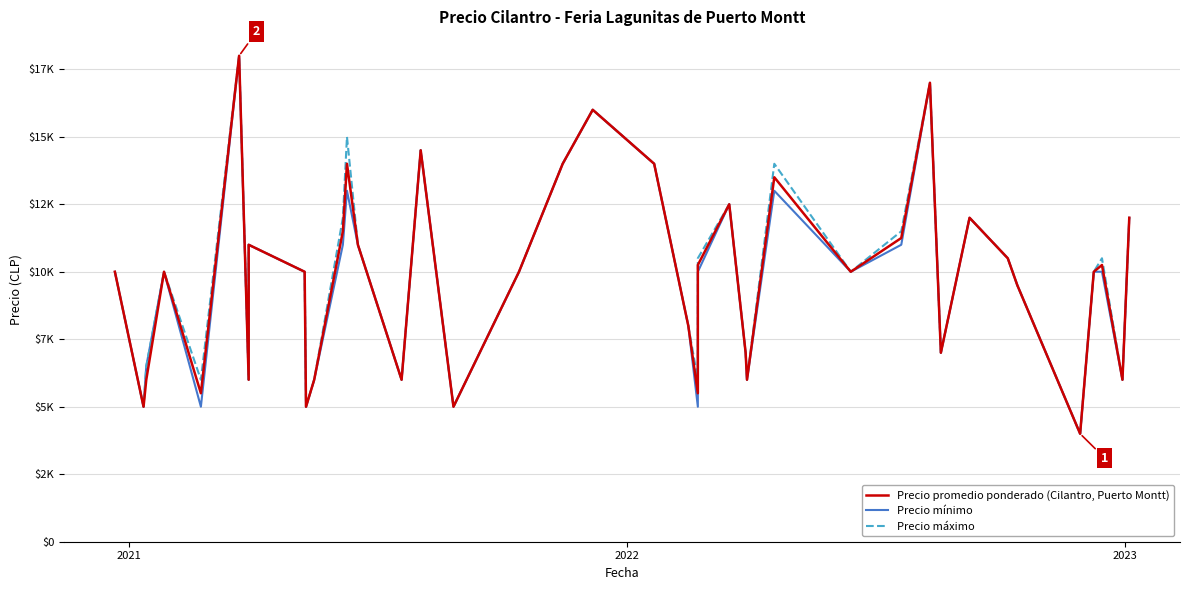

What is the greatest value displayed?

18000